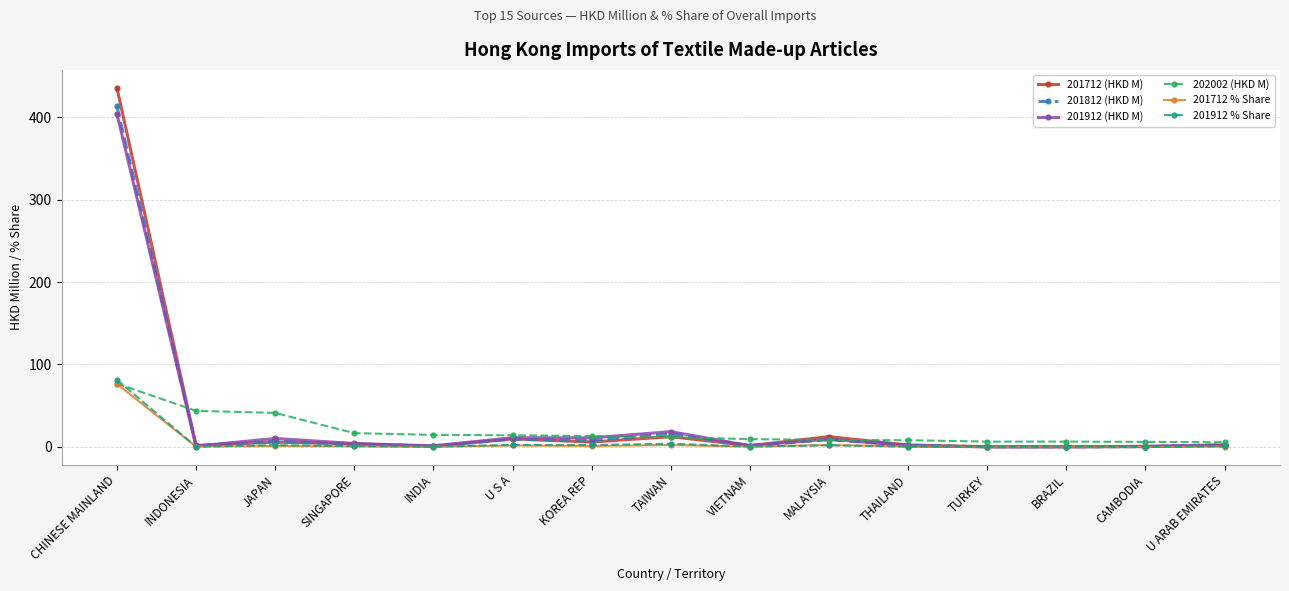

Is it true that 201912 % Share equals 0.2 at THAILAND?

True